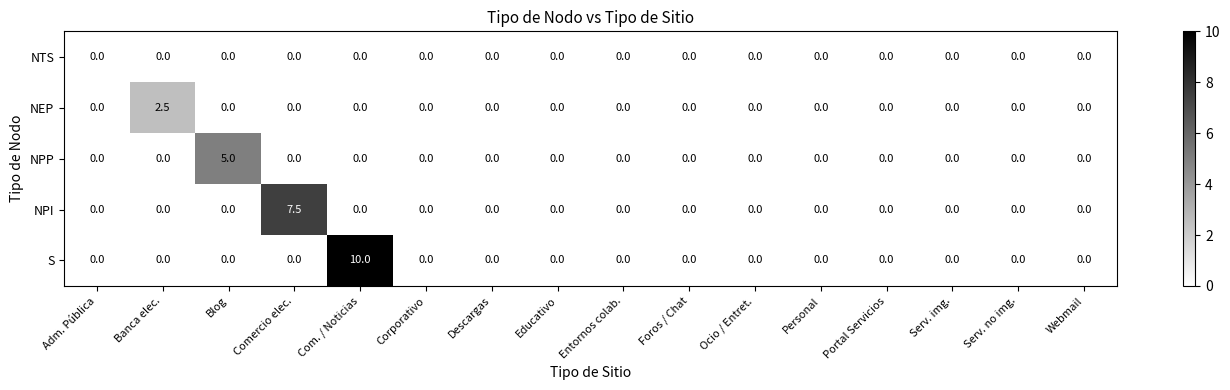

At which category is the sum across all series the highest?

Com. / Noticias